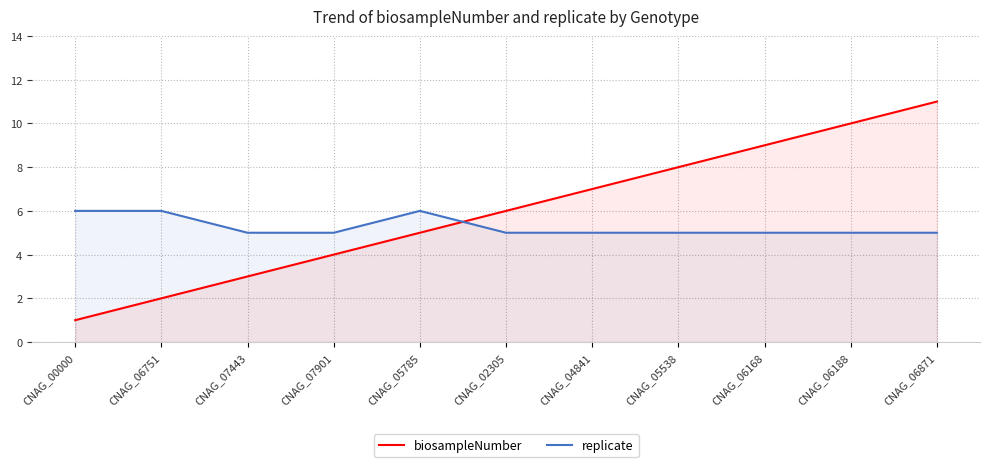

How many replicate values are between 5 and 6?

11